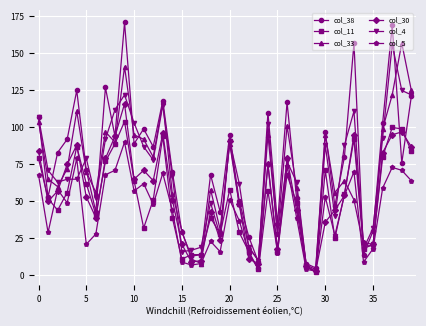

True or false: col_33 has more than 0 points higher than both neighbors.

True